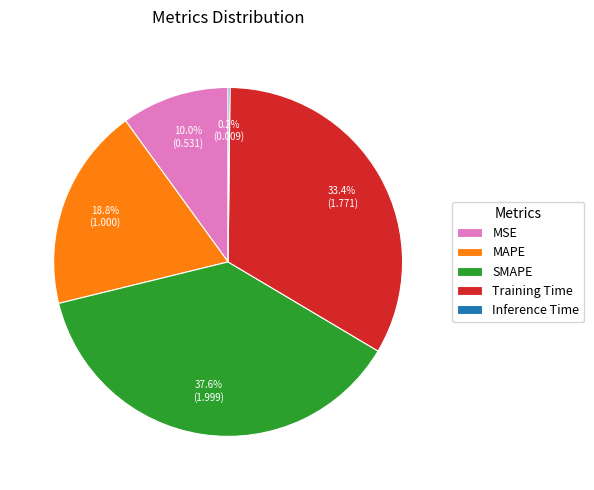

Which category has the biggest portion of the pie?

SMAPE